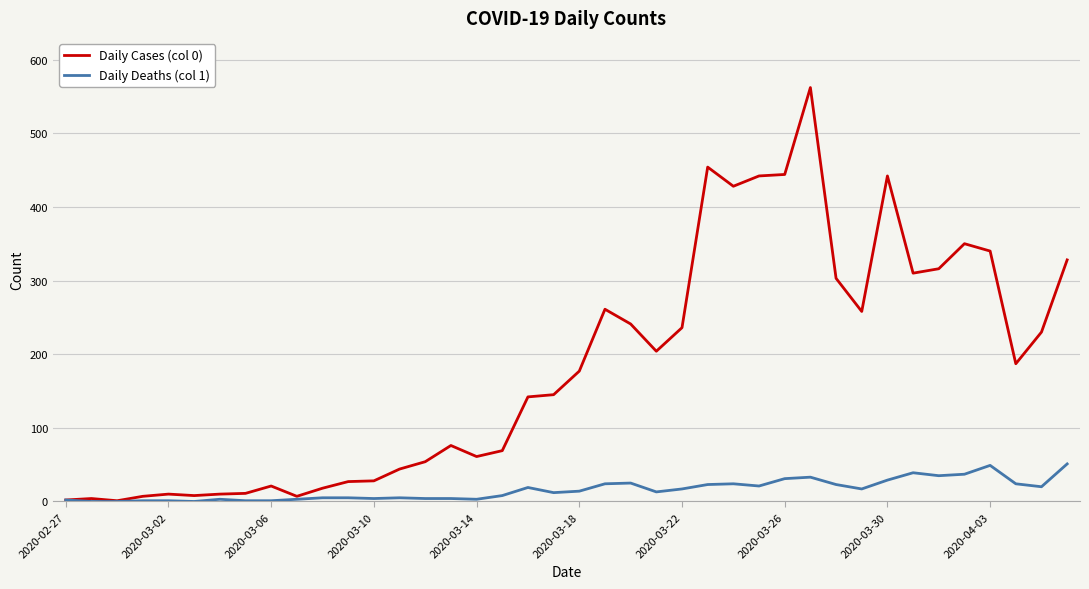

Rank the series by their maximum value, from lowest to highest.

Daily Deaths (col 1), Daily Cases (col 0)